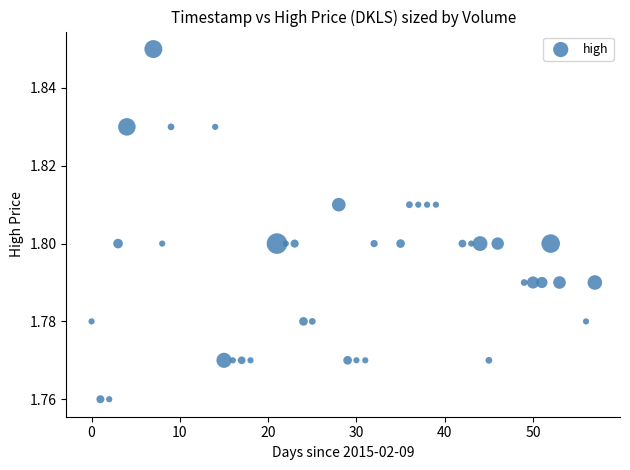

What is the range of X values (max minus min)?

57.0